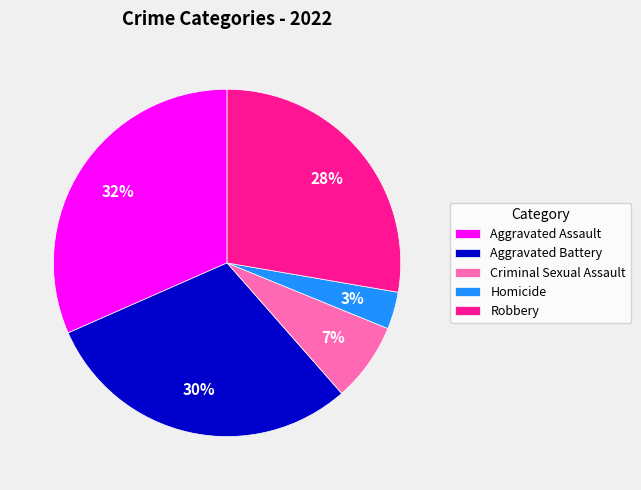

What percentage is the Homicide slice, to the nearest percent?

3%